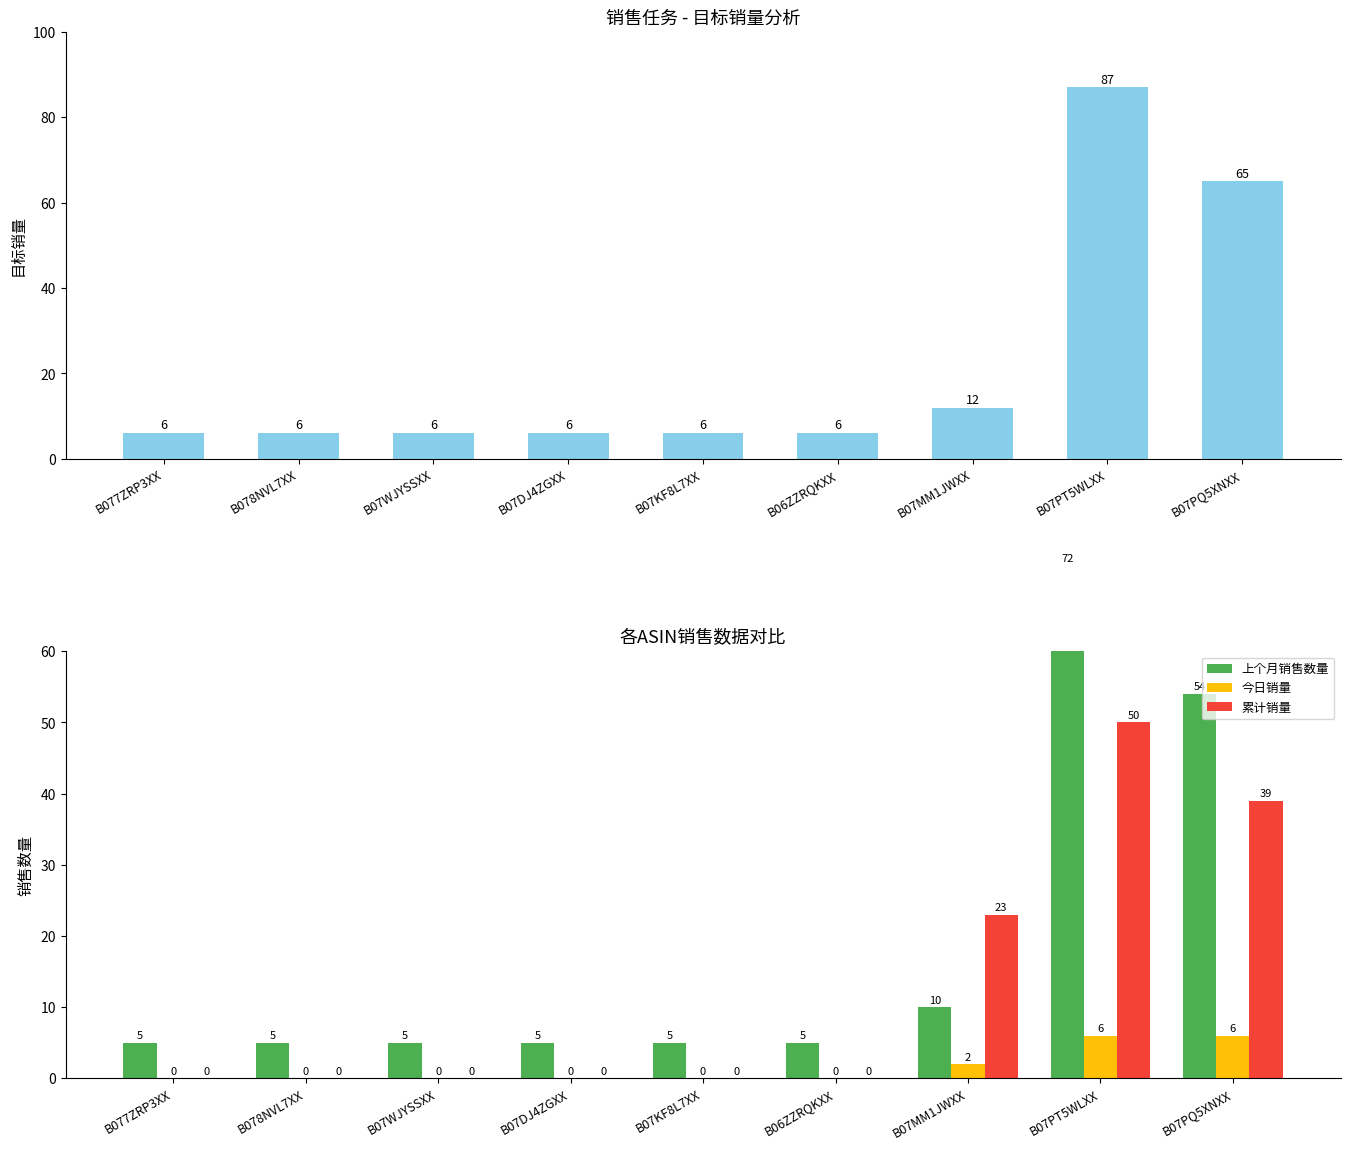

What is the label of the 9th bar from the left?

B07PQ5XNXX